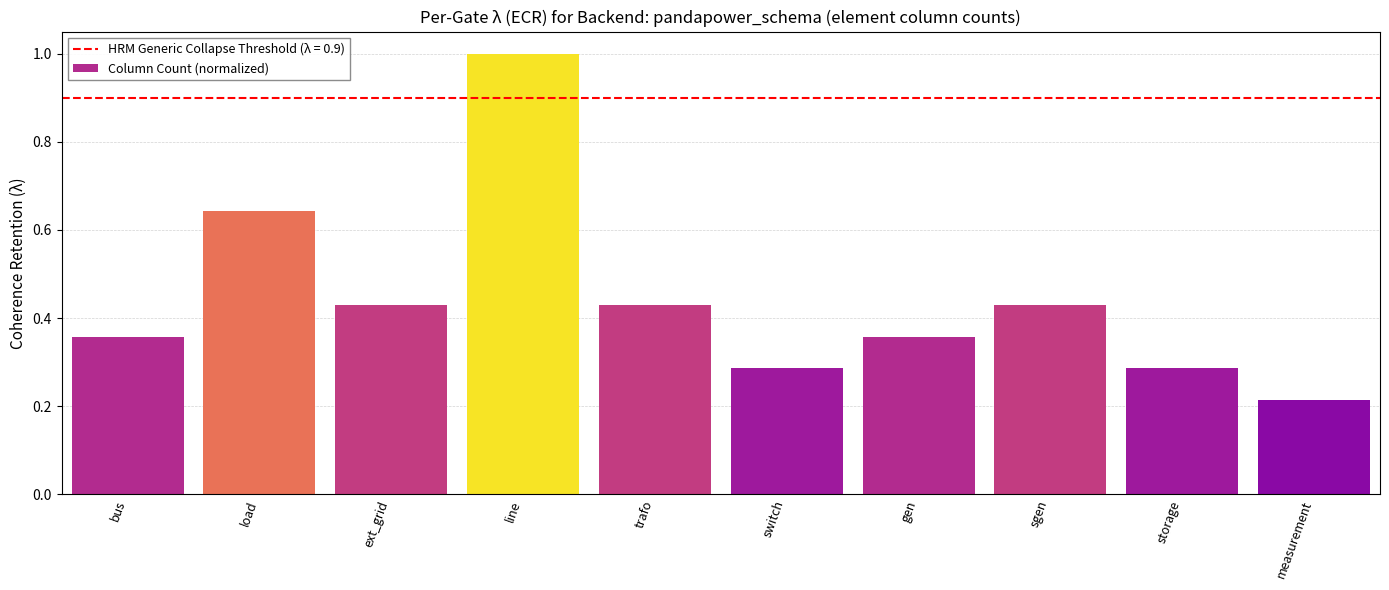

What is the maximum value shown in the chart?

1.0